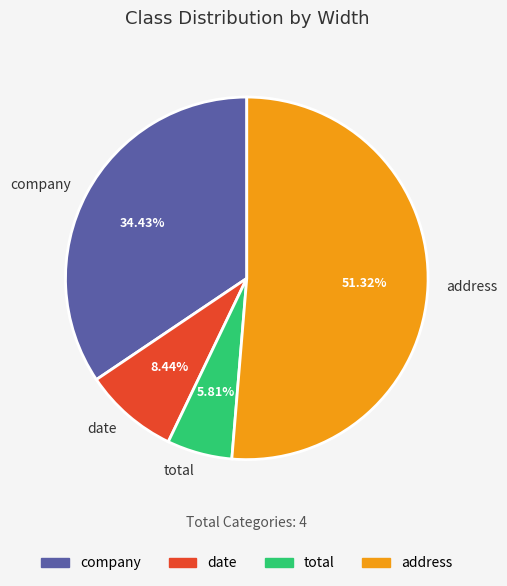

Is the sum of company and address greater than half?

Yes